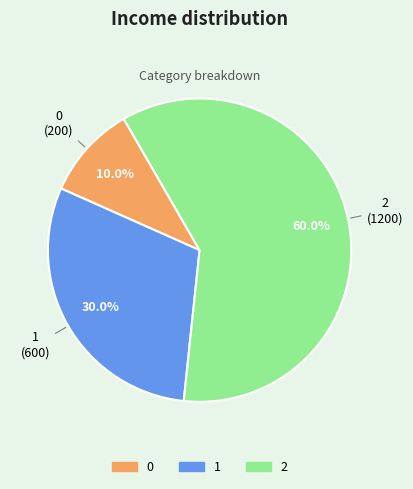

To the nearest percent, what is the difference between the largest and smallest slice percentages?

50%